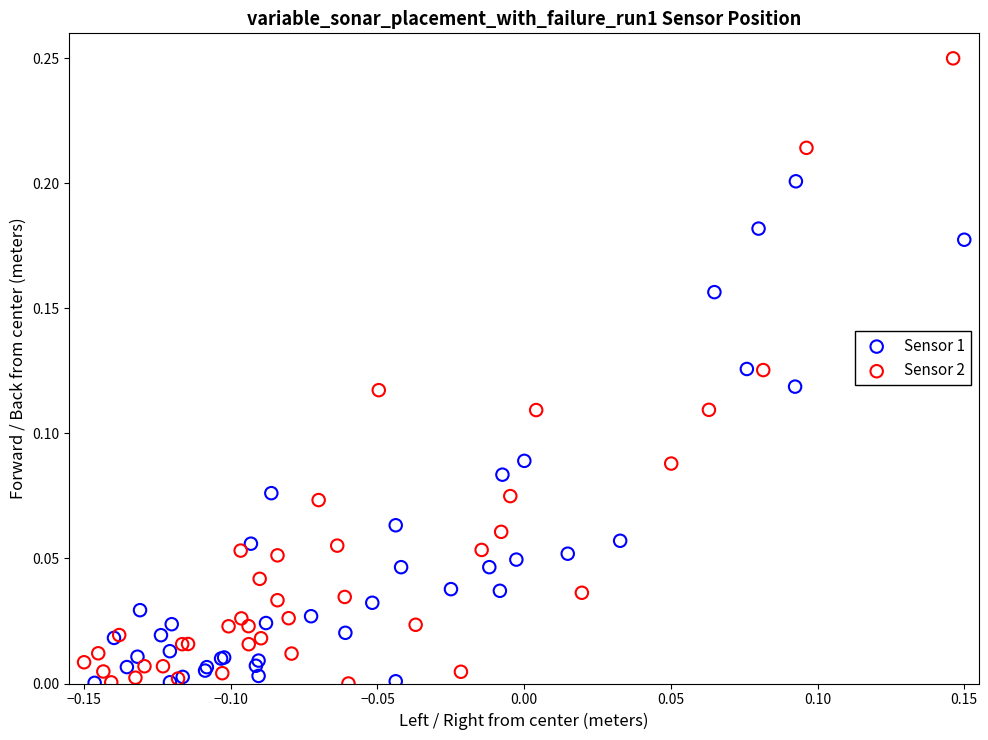

Which series contains the highest Y value?

Sensor 2